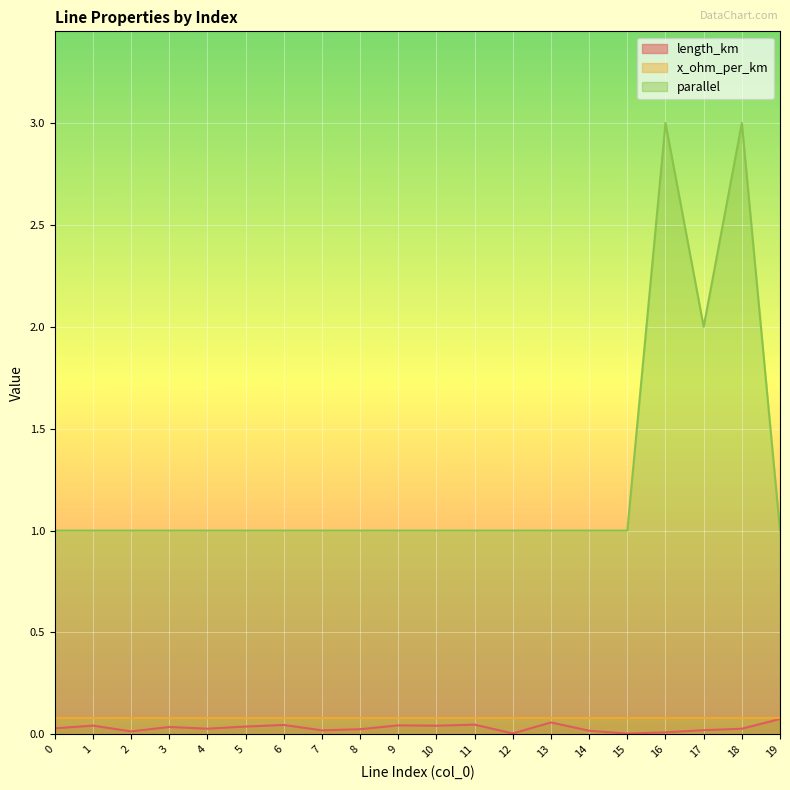

The parallel series shows 1.0 at 1. True or false?

True